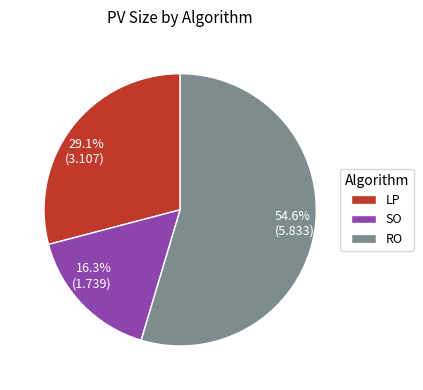

Which category has the biggest portion of the pie?

RO